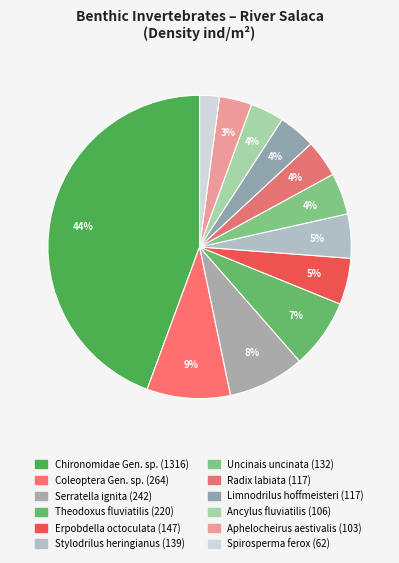

How many slices are in this pie chart?

12